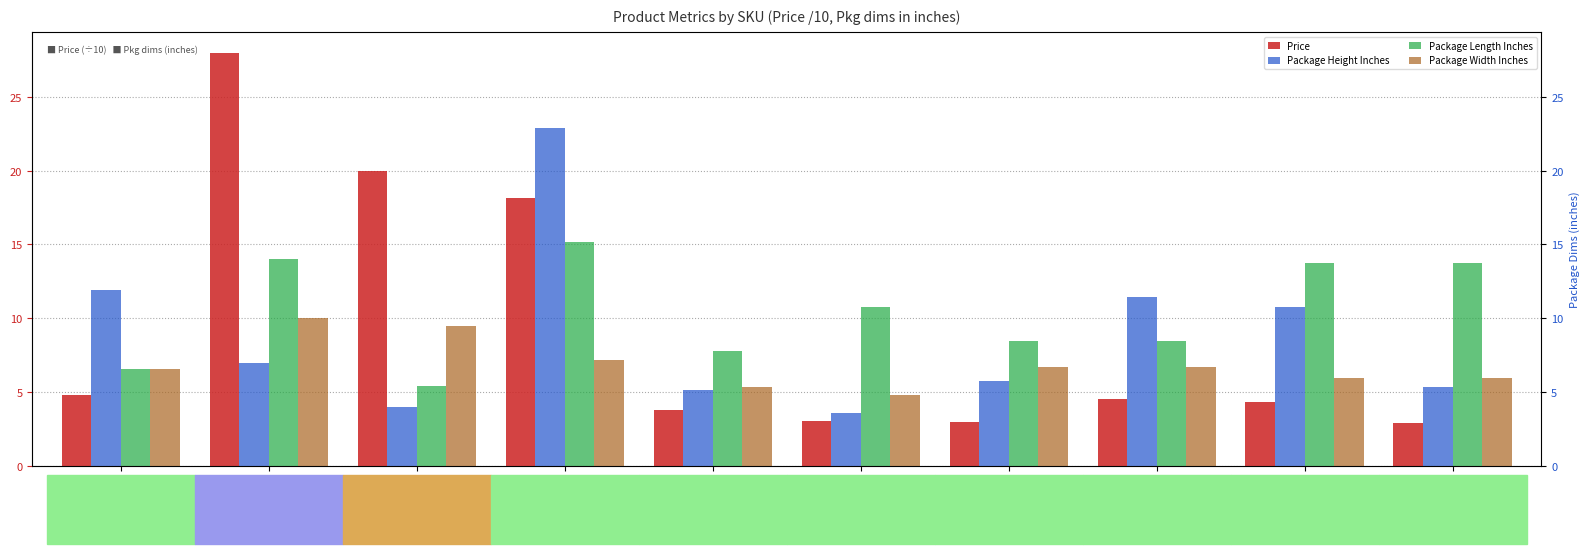

How many values in the Package Length Inches series are below 10?

5